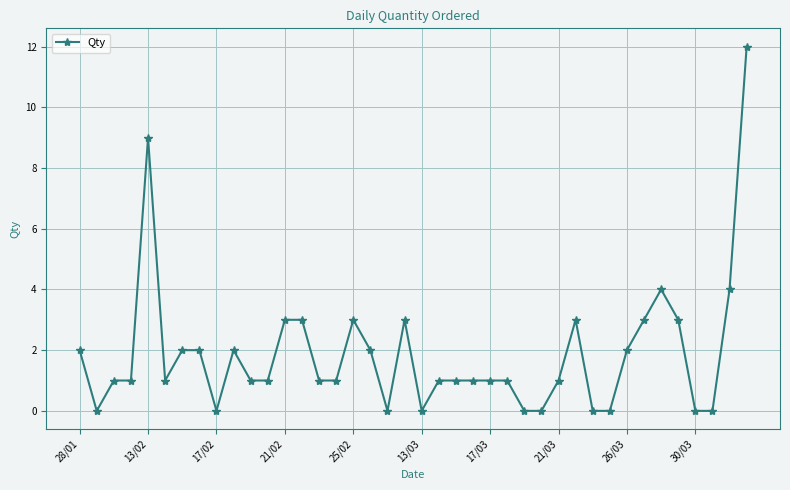

True or false: there are more than 1 points higher than both neighbors.

True